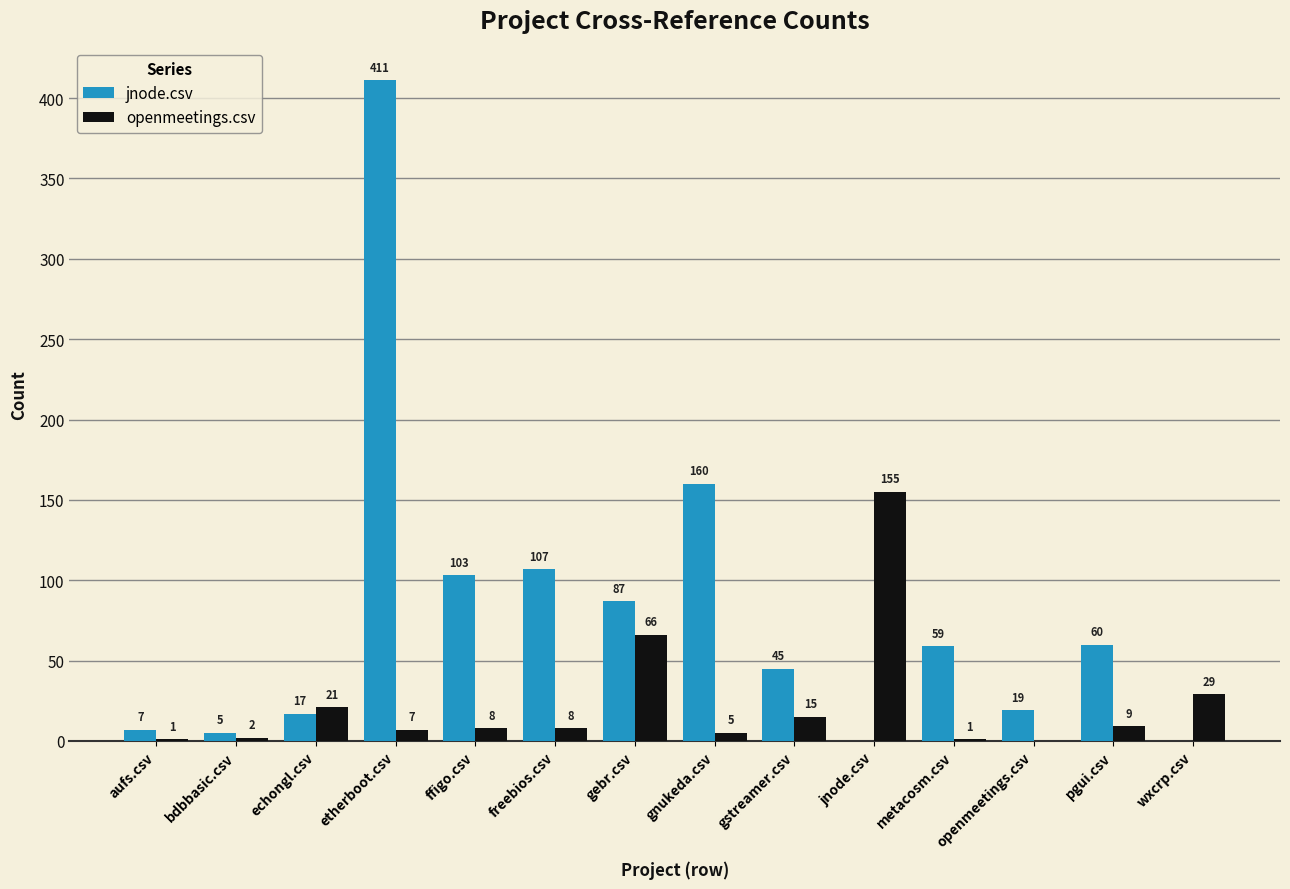

Is the value of jnode.csv at freebios.csv greater than the value of openmeetings.csv at gnukeda.csv?

Yes